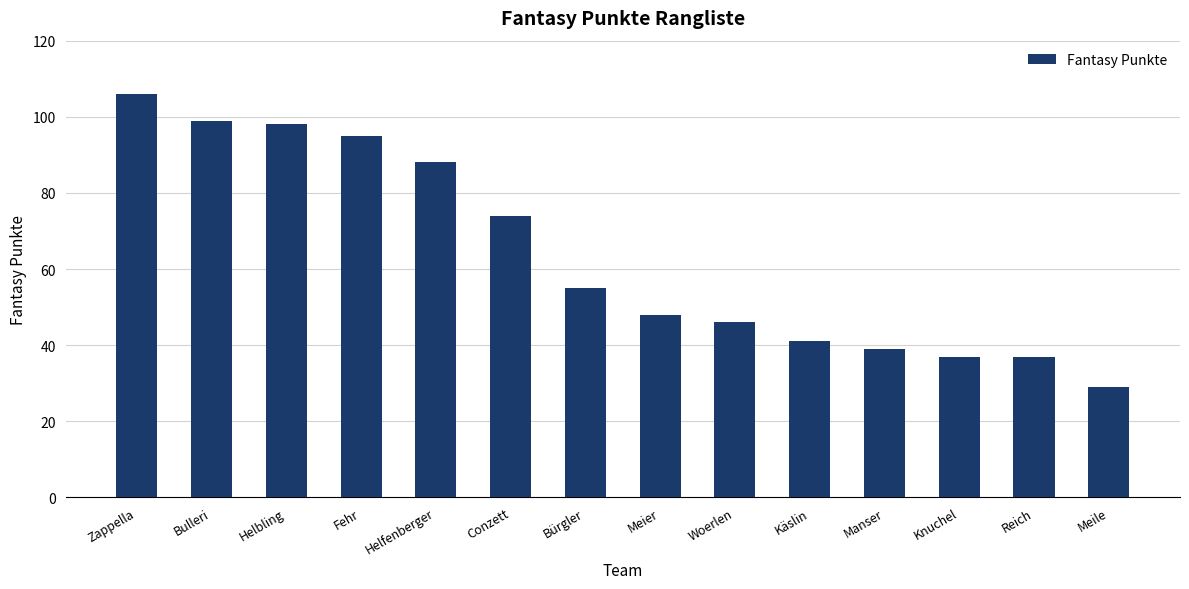

Where is the data nearest to the value 67?

Conzett